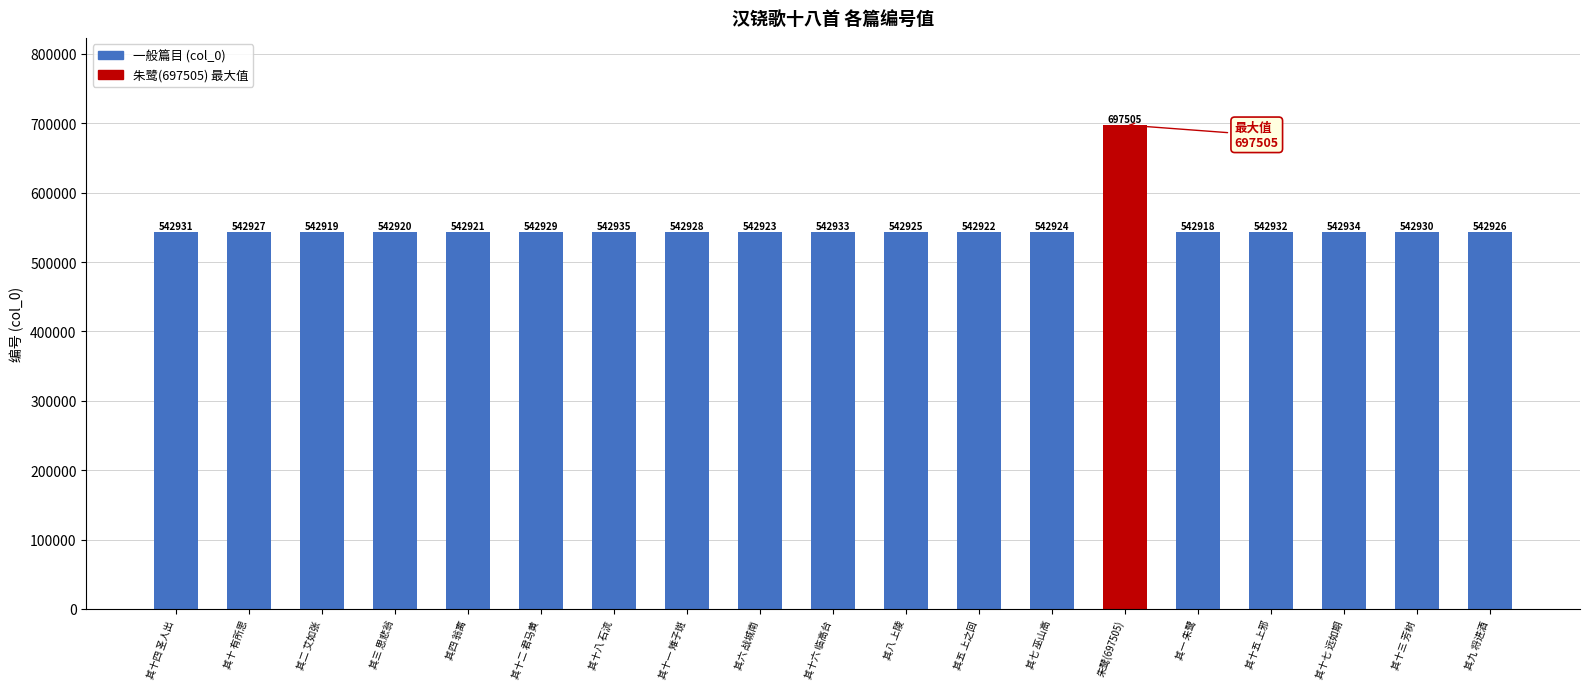

Count the number of data series in this chart.

1